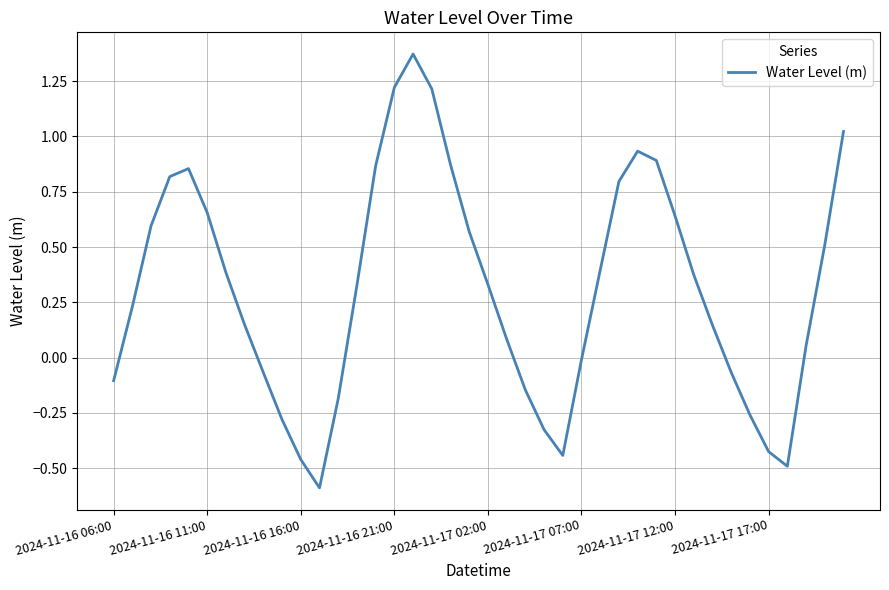

What is the minimum value shown in the chart?

-0.6